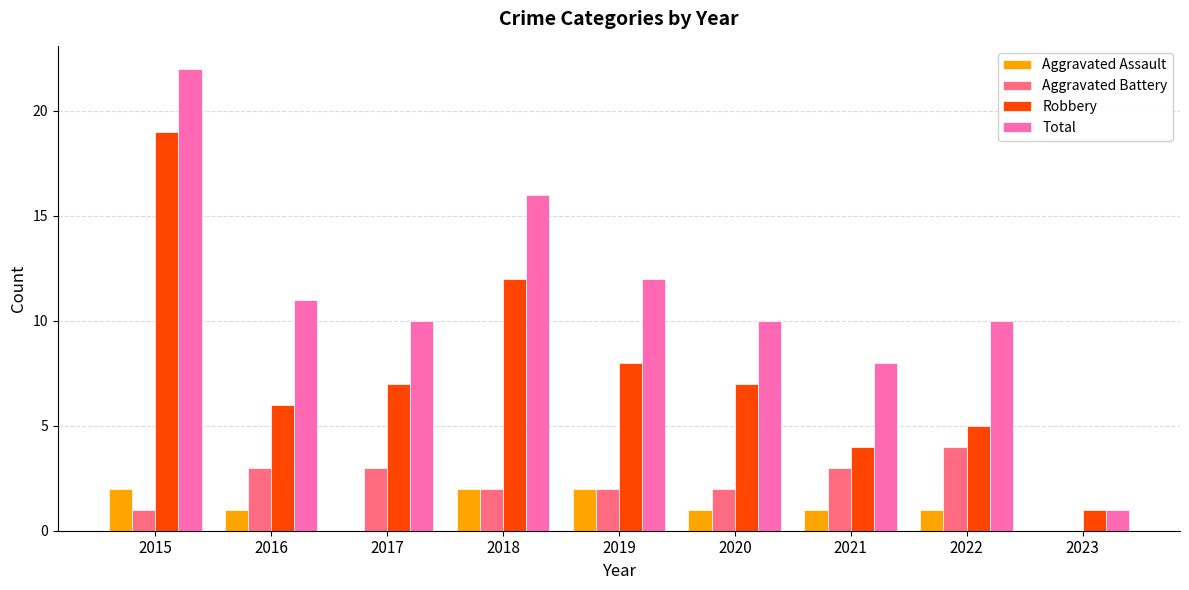

What is the sum of all Aggravated Assault values?

10